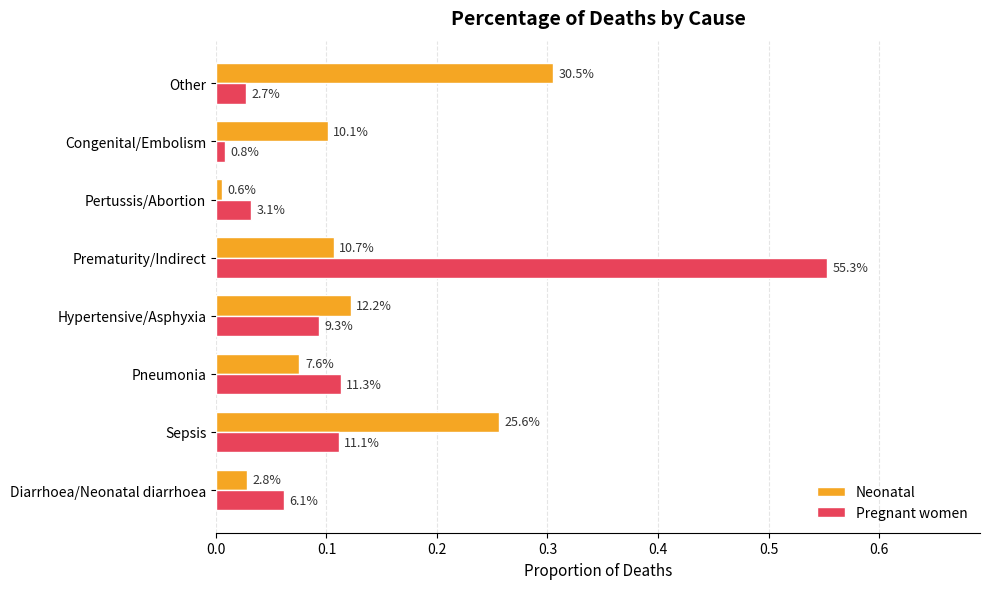

Rank the series by their average value, from highest to lowest.

Neonatal, Pregnant women